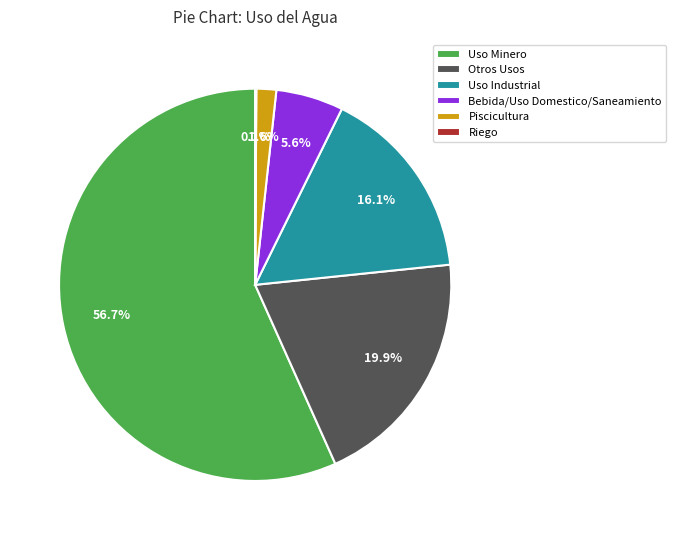

Is there a majority slice in this chart?

Yes